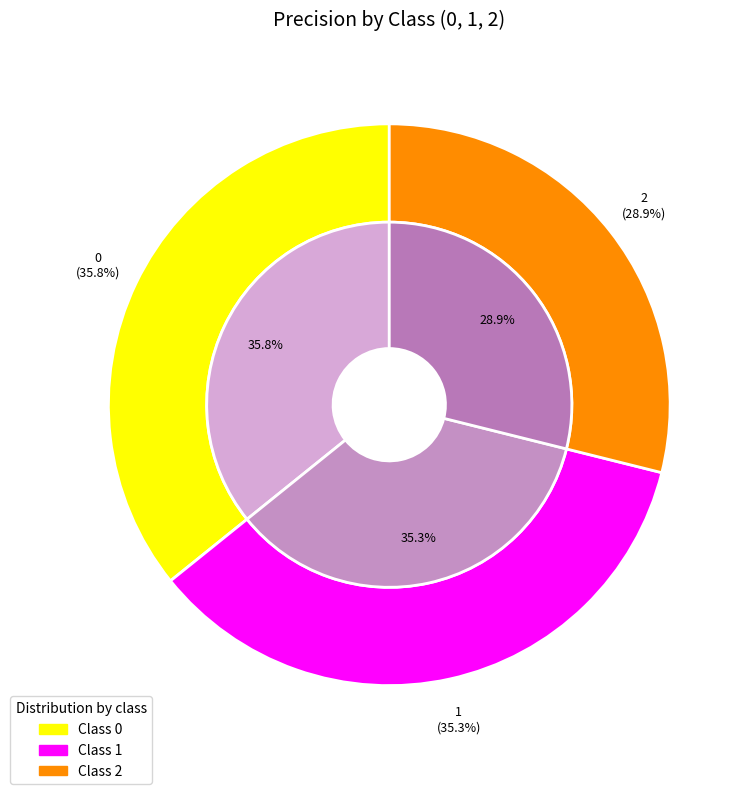

True or false: 0 accounts for 36% of the total.

True